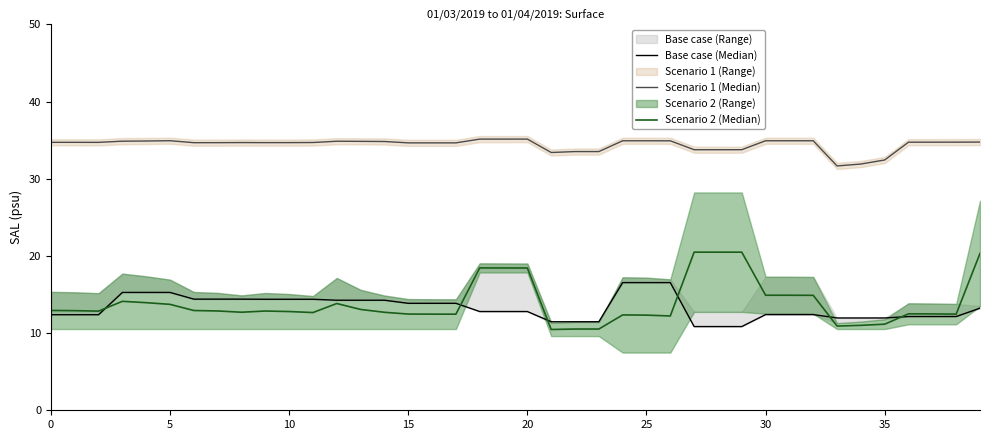

The value of Base case (Median) at 32 is 18.8. True or false?

False